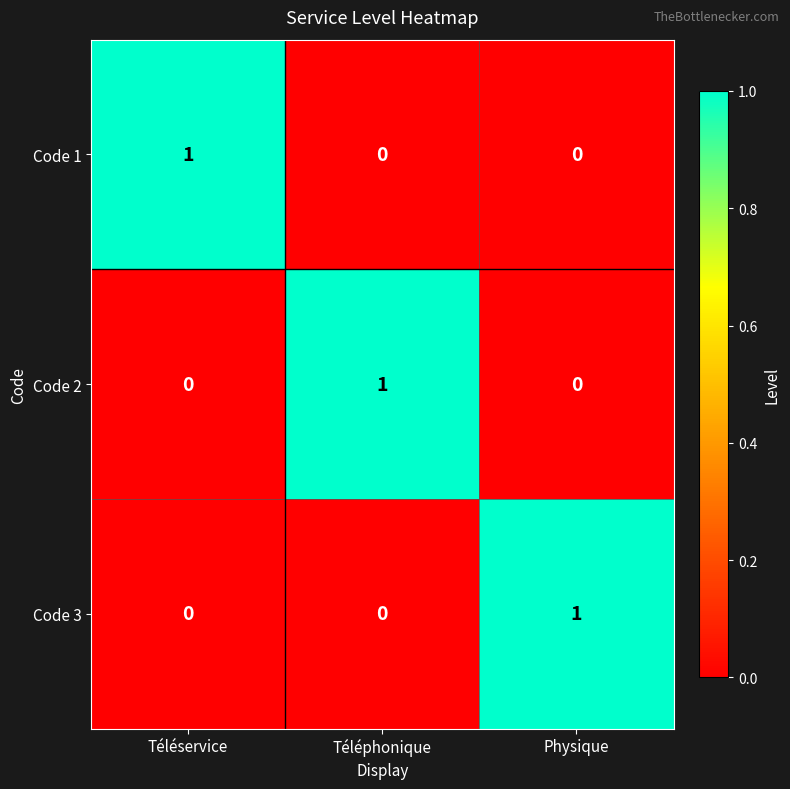

Is it true that Code 1 equals 0 at Téléphonique?

True